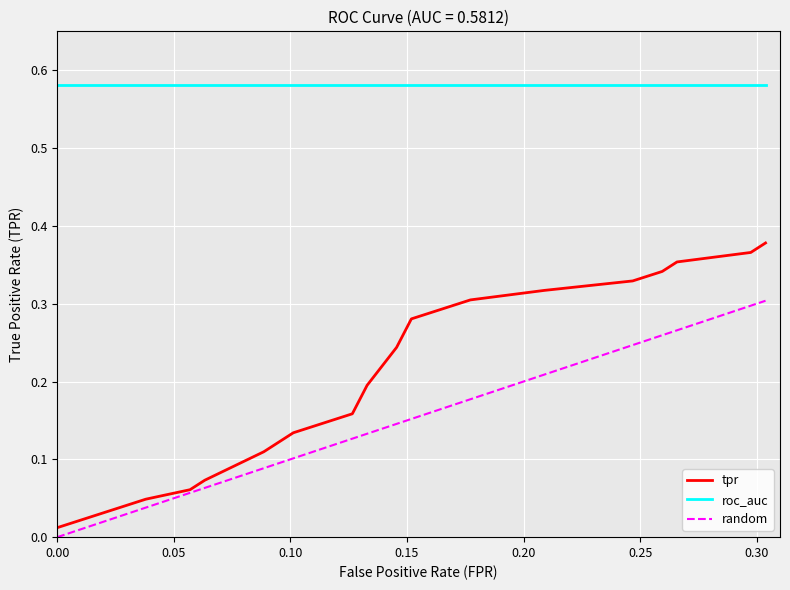

True or false: roc_auc and tpr cross at least once.

False